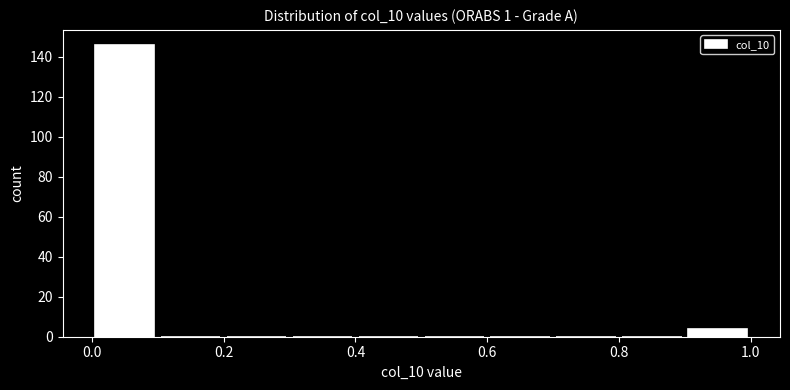

Reading left to right, list every bar in this chart as the range it spans on the x-axis followed by its height. The values are not printed on the chart, so give them approximately, as read against the axis.

0.0 to 0.1: 146
0.1 to 0.2: 0
0.2 to 0.3: 0
0.3 to 0.4: 0
0.4 to 0.5: 0
0.5 to 0.6: 0
0.6 to 0.7: 0
0.7 to 0.8: 0
0.8 to 0.9: 0
0.9 to 1.0: 4